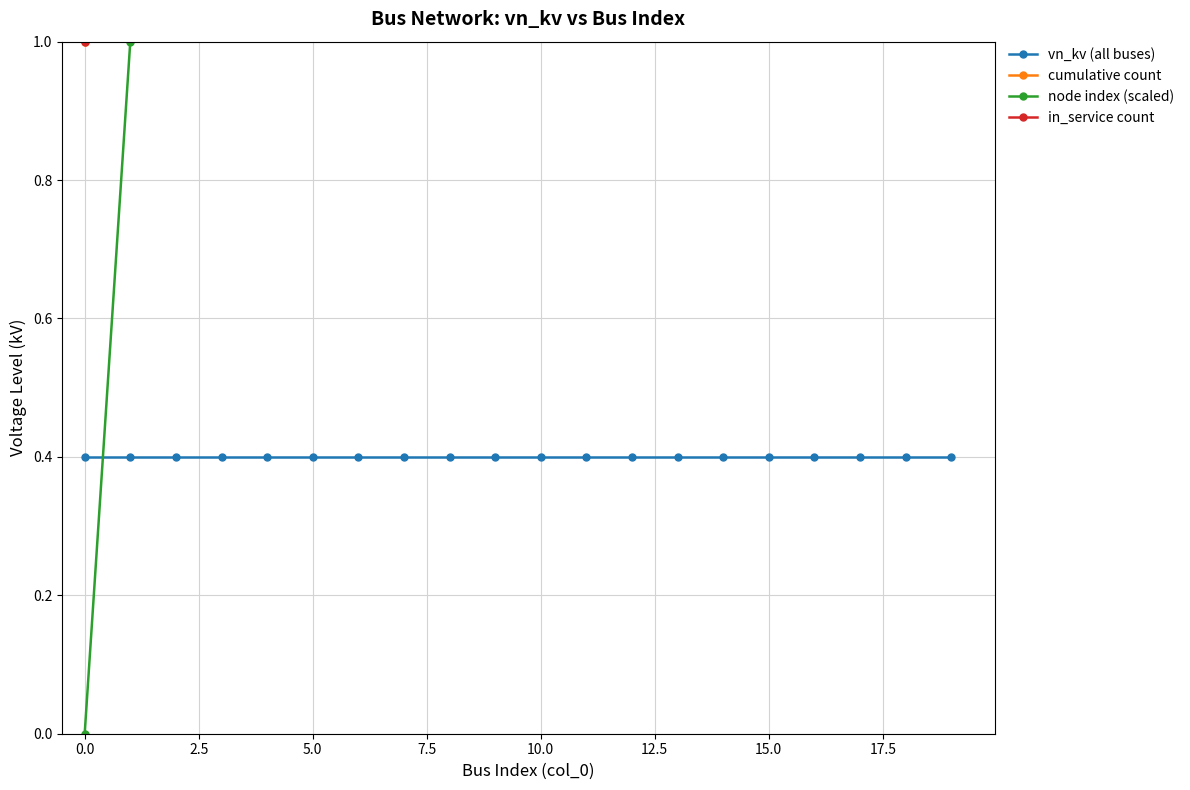

Does the chart display data point markers on the line(s)?

Yes